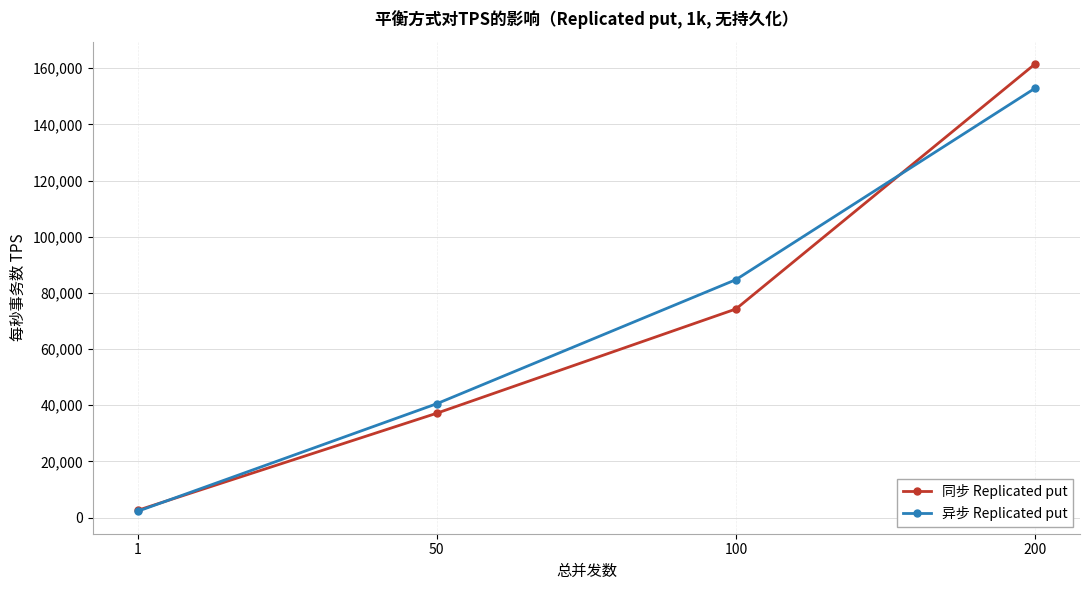

True or false: 异步 Replicated put and 同步 Replicated put cross at least once.

True